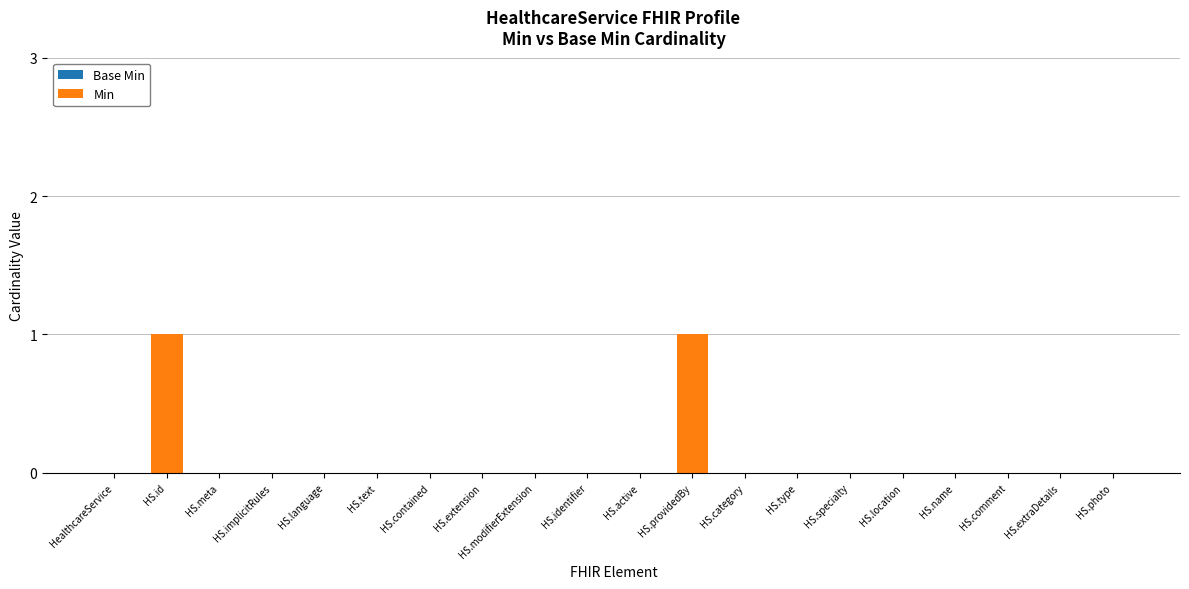

Between HS.contained and HS.providedBy, which is larger?

HS.providedBy